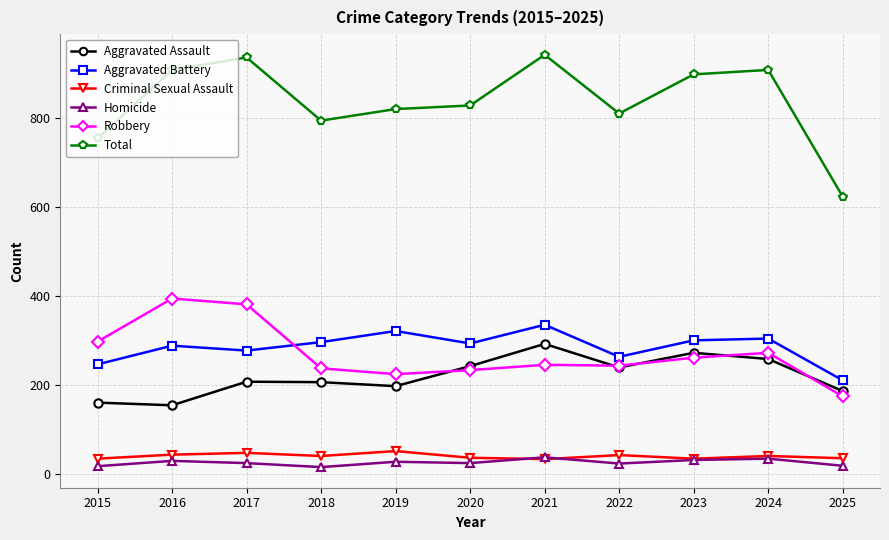

What is the lowest value of the Total series?

623